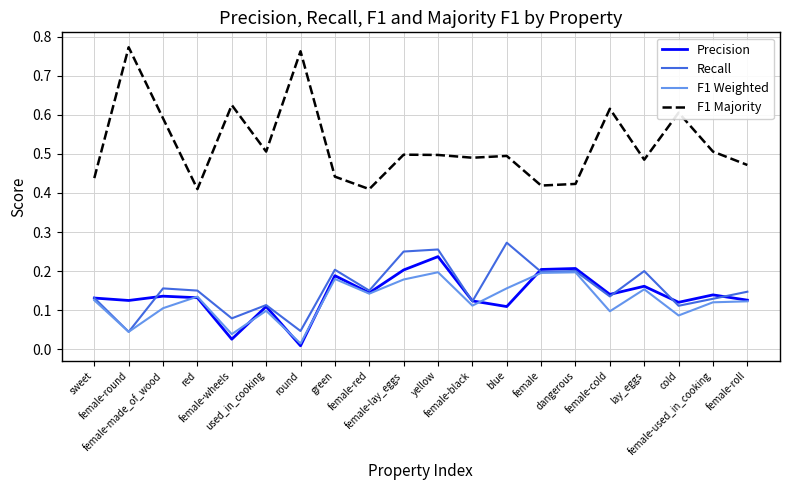

How many lines are shown in the chart?

4